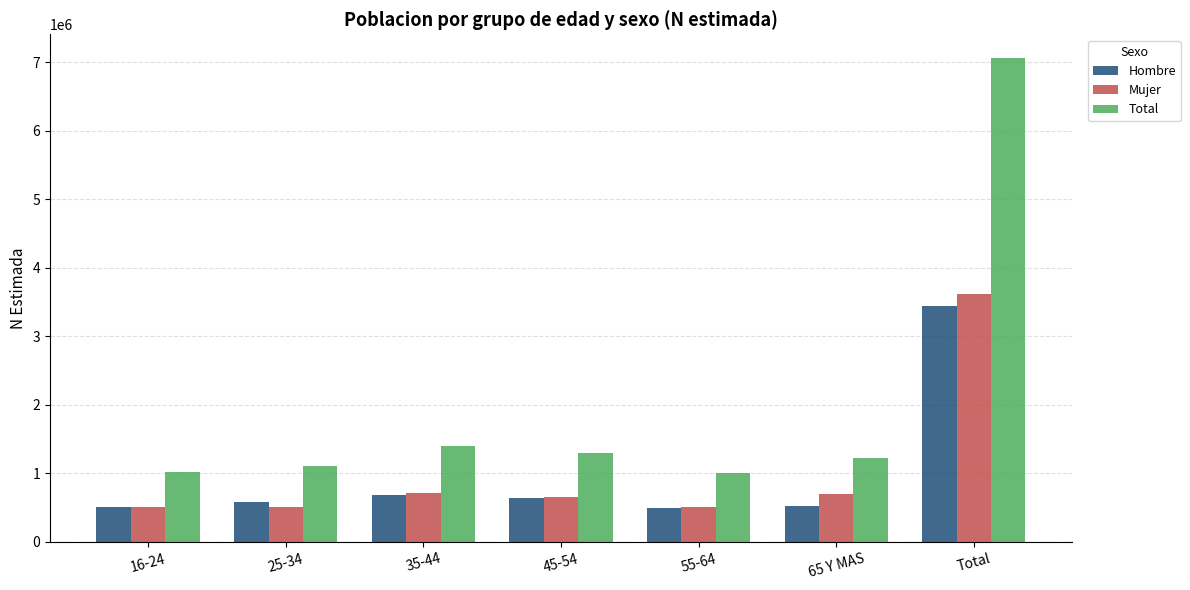

At which category is the sum across all series the highest?

Total